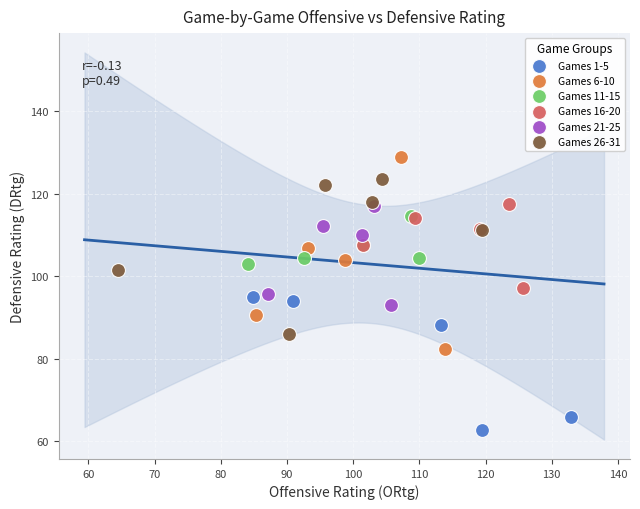

Which series contains the lowest Y value?

Games 1-5